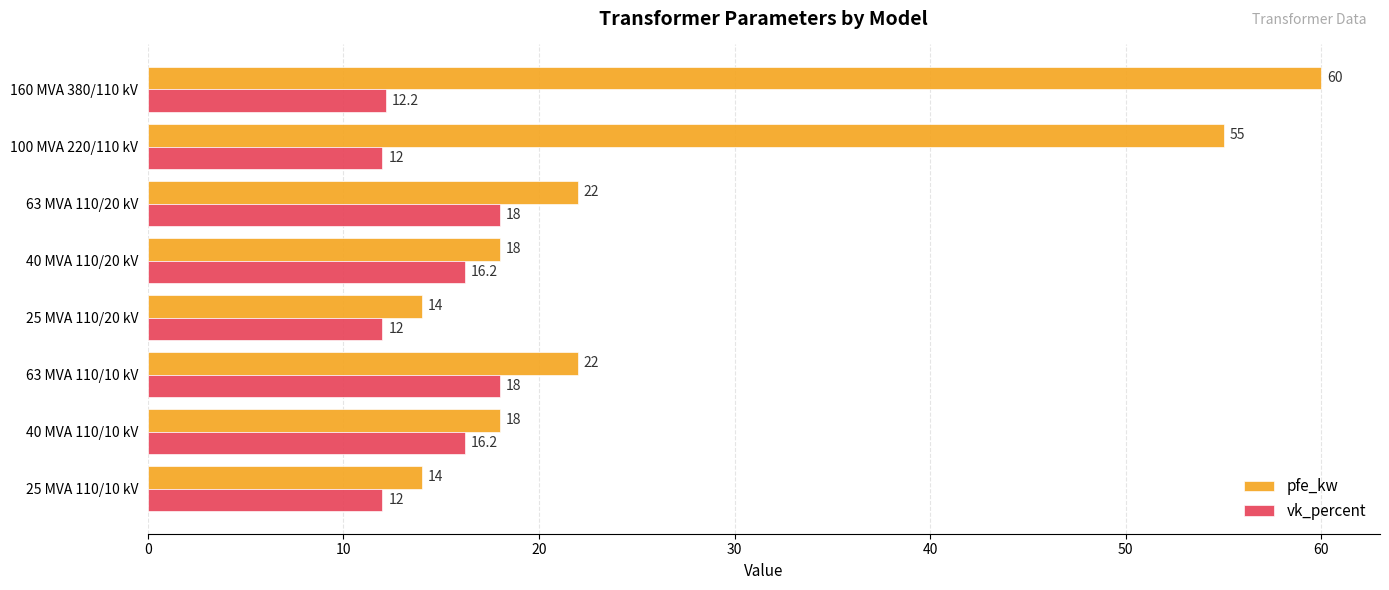

The pfe_kw series shows 18.0 at 40 MVA 110/10 kV. True or false?

True